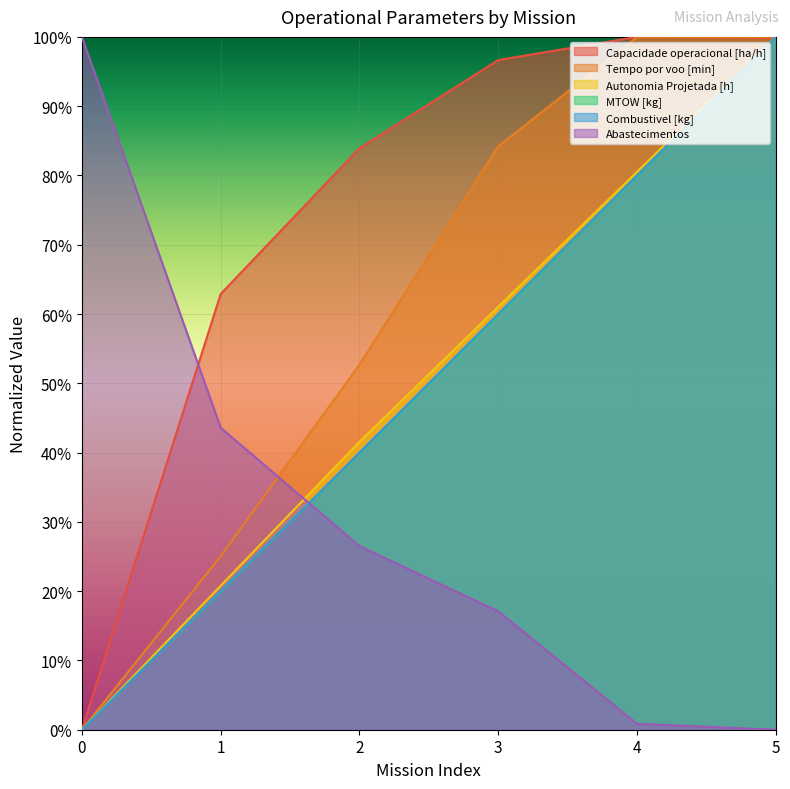

What is the difference between the Combustivel [kg] values at 2 and 4?

0.4